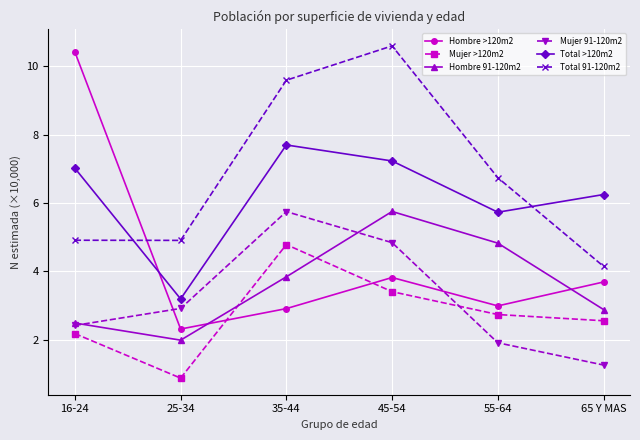

Where does the Total >120m2 series first go above 7?

16-24